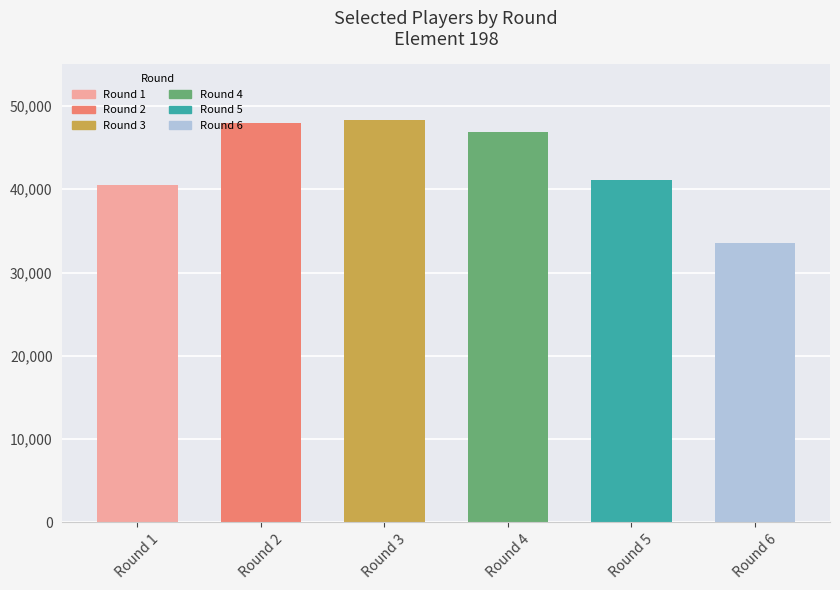

The chart shows a value of 70933 at Round 5. True or false?

False